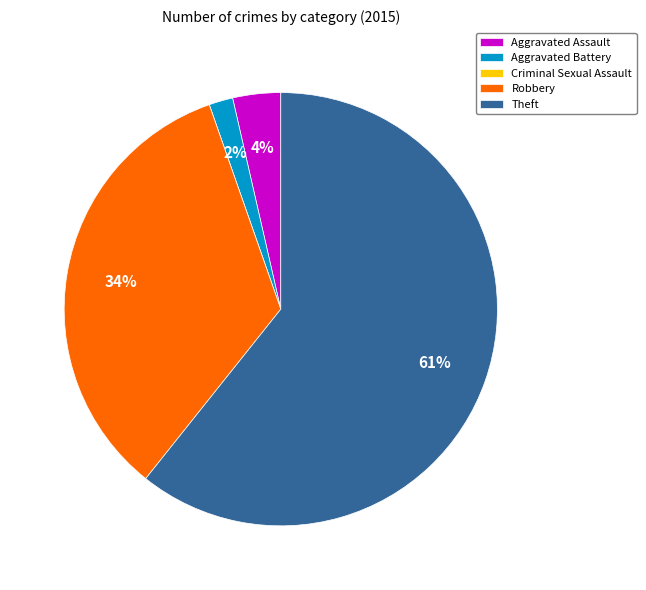

Is Theft the majority of the pie?

Yes